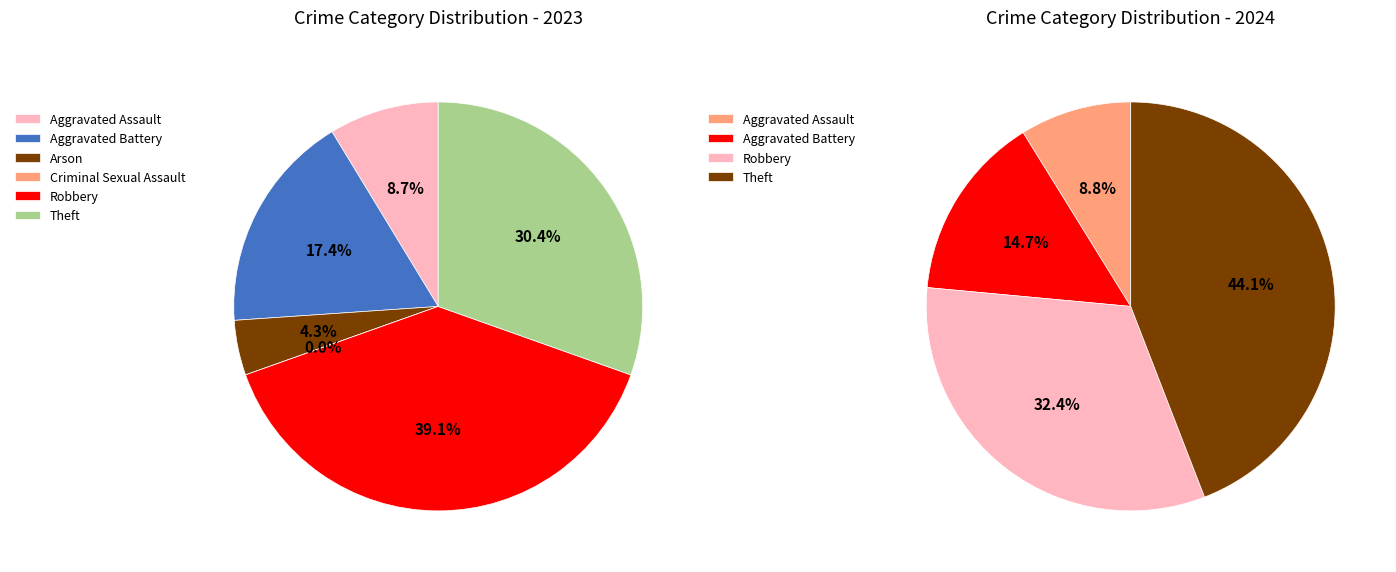

What percentage do Criminal Sexual Assault and Aggravated Battery together represent?

17.4%